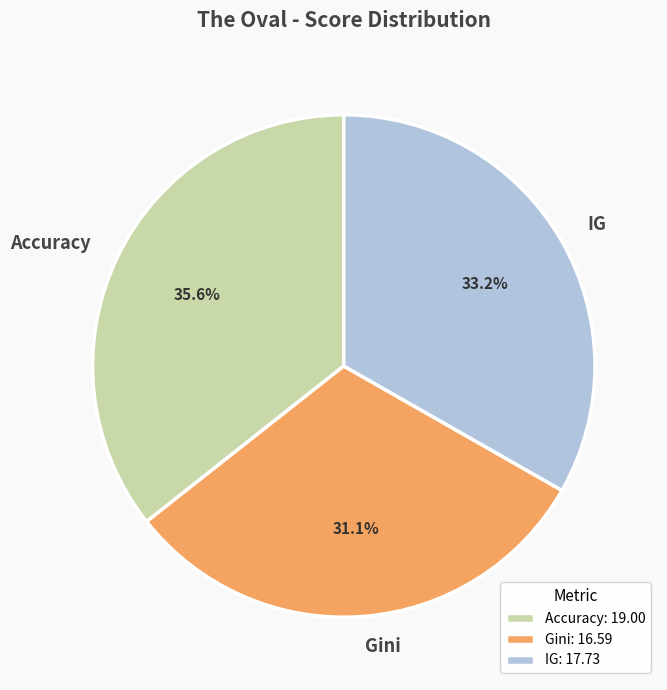

Rank the categories by value from lowest to highest.

Gini, IG, Accuracy